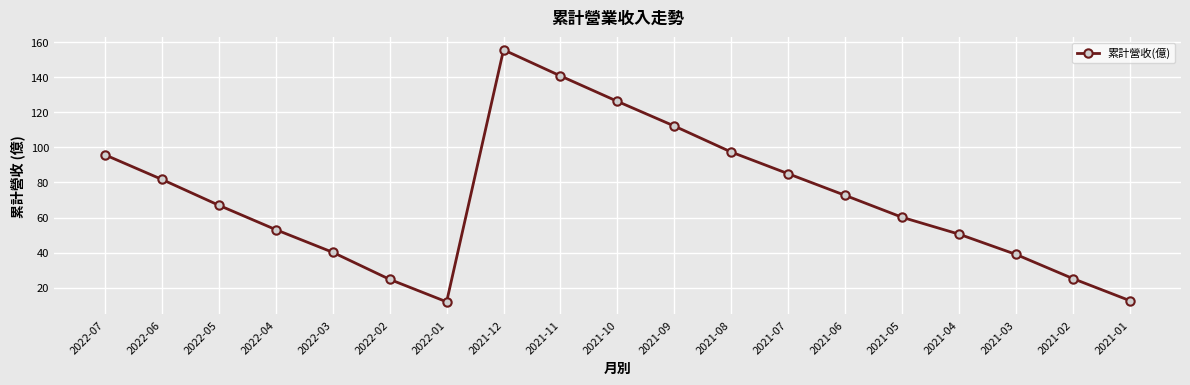

What is the difference between the second highest and second lowest values?

128.2